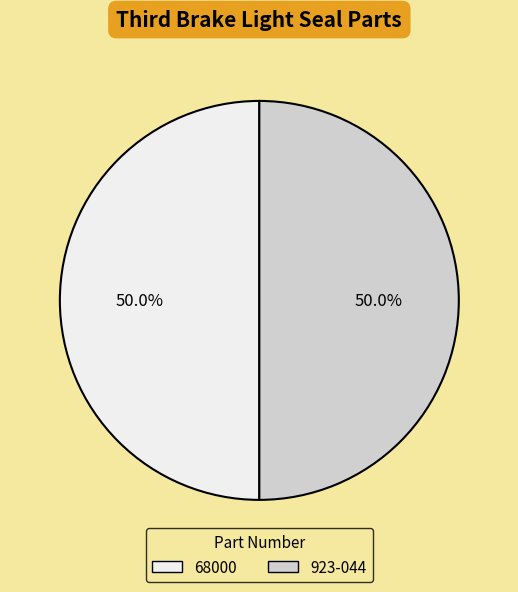

What is the total percentage of 68000 and 923-044?

100.0%